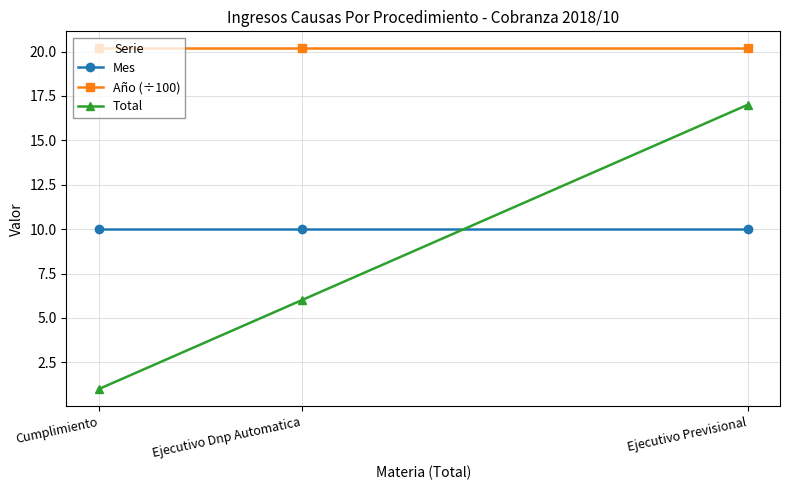

At which category is the sum across all series the highest?

Ejecutivo Previsional